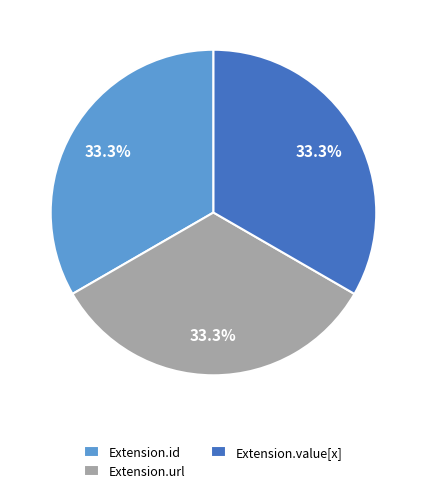

What is the total percentage of Extension.value[x] and Extension.url?

66.7%